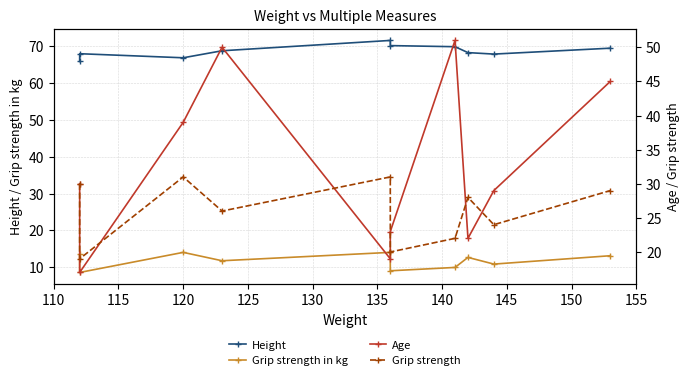

What is the difference between the Age values at 130 and 145?

3.0